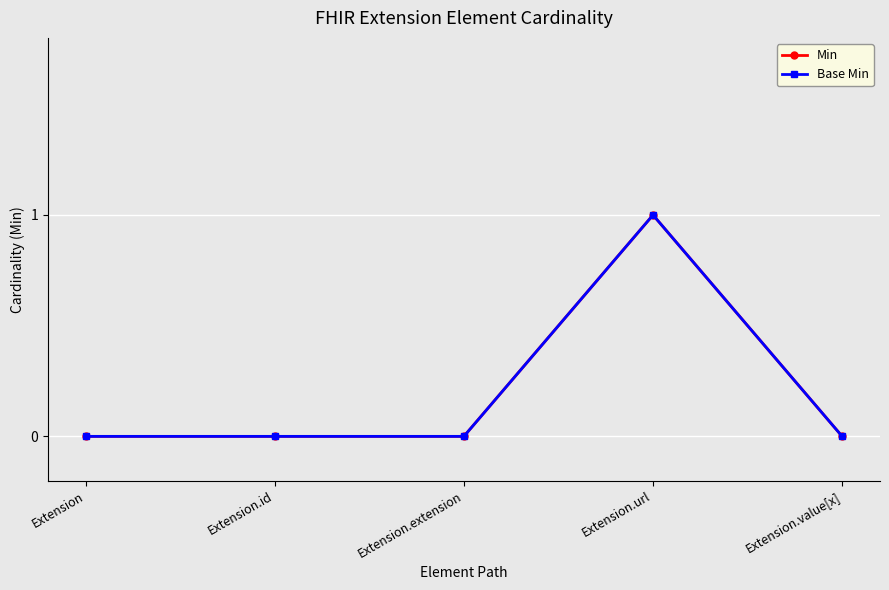

Does the chart have visible grid lines?

Yes